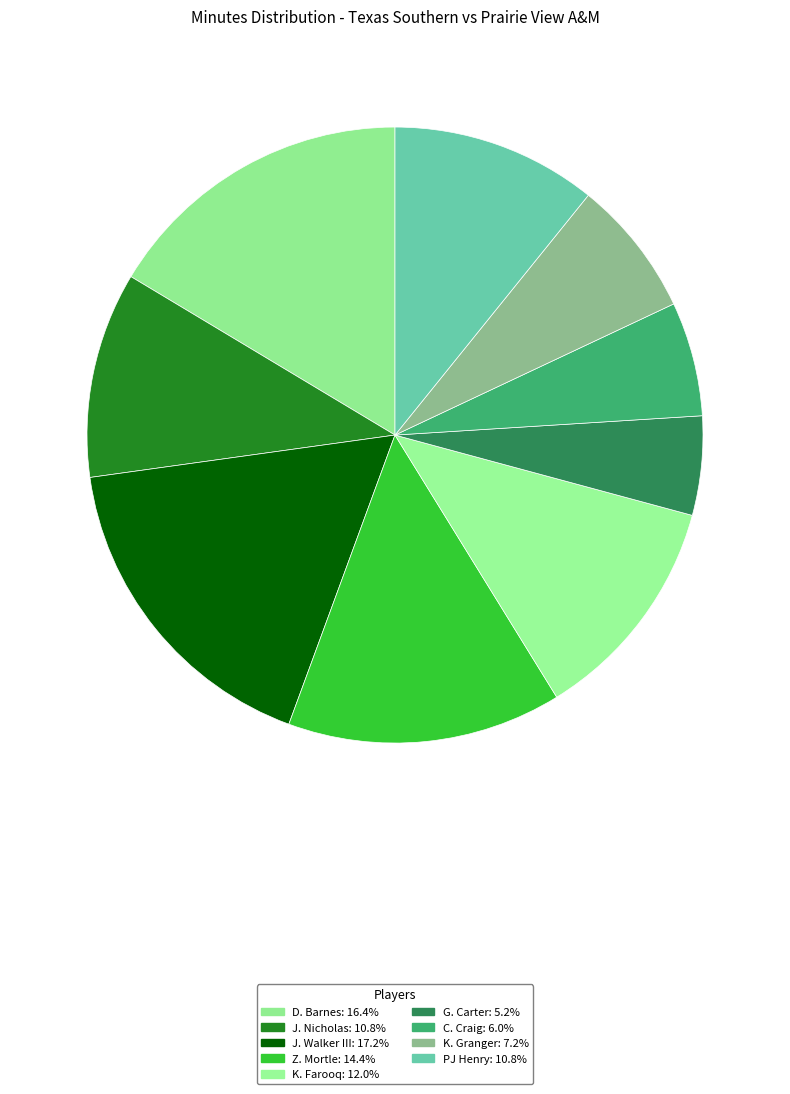

How many segments does this pie chart have?

9